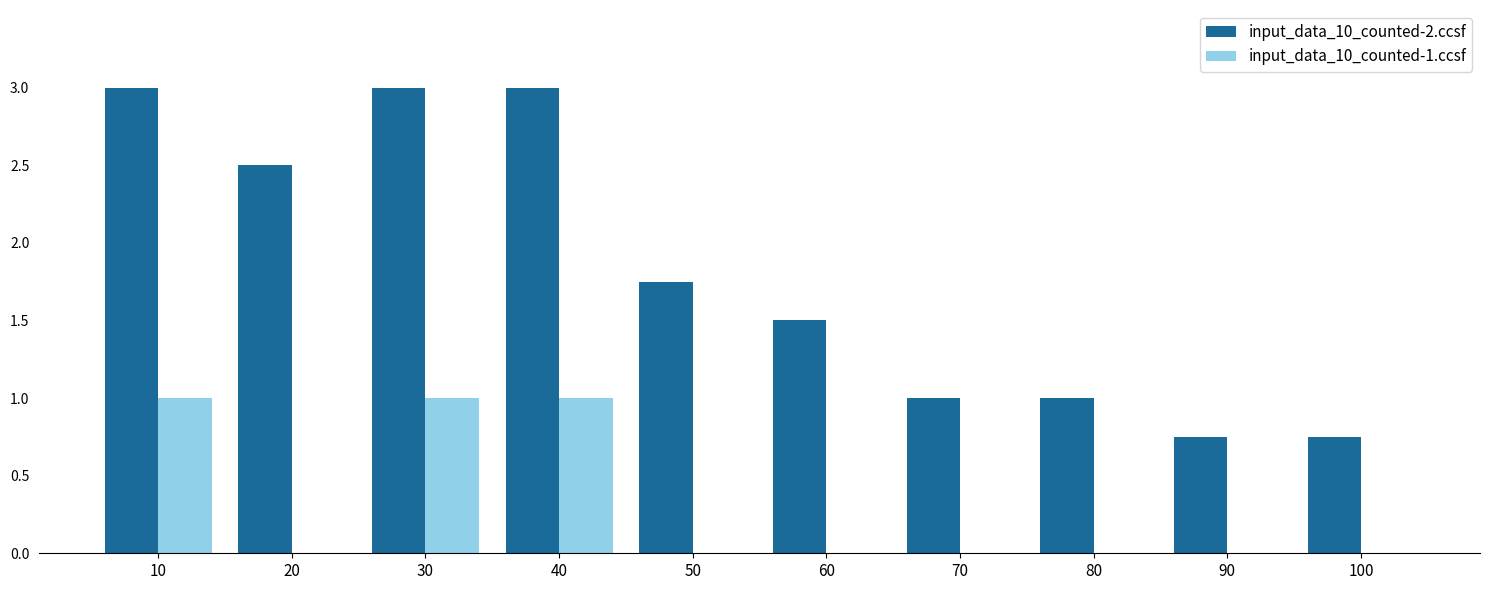

What is the maximum value for input_data_10_counted-1.ccsf?

1.0